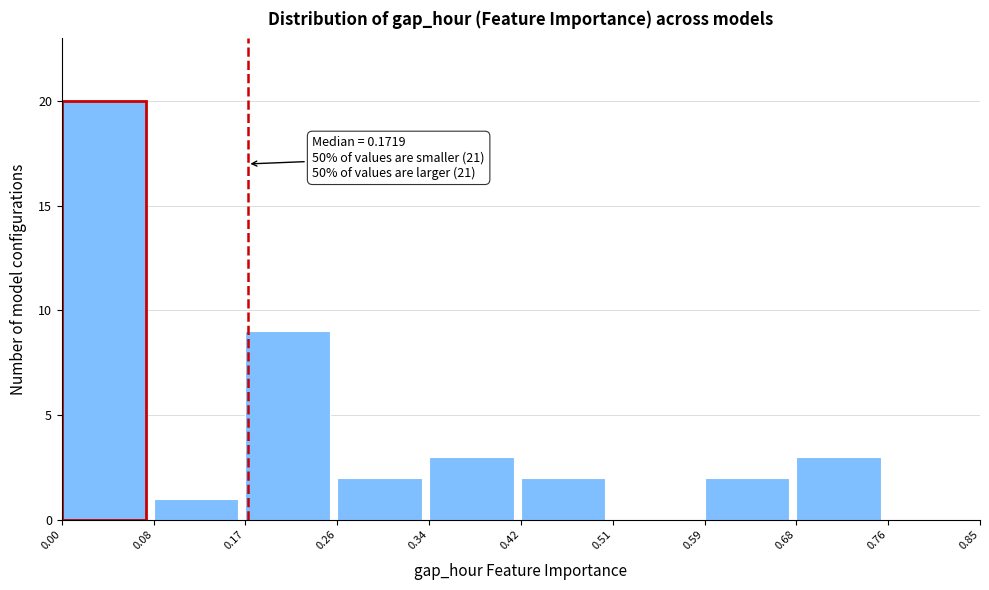

Which range on the x-axis has the tallest bar?

0.00 to 0.08